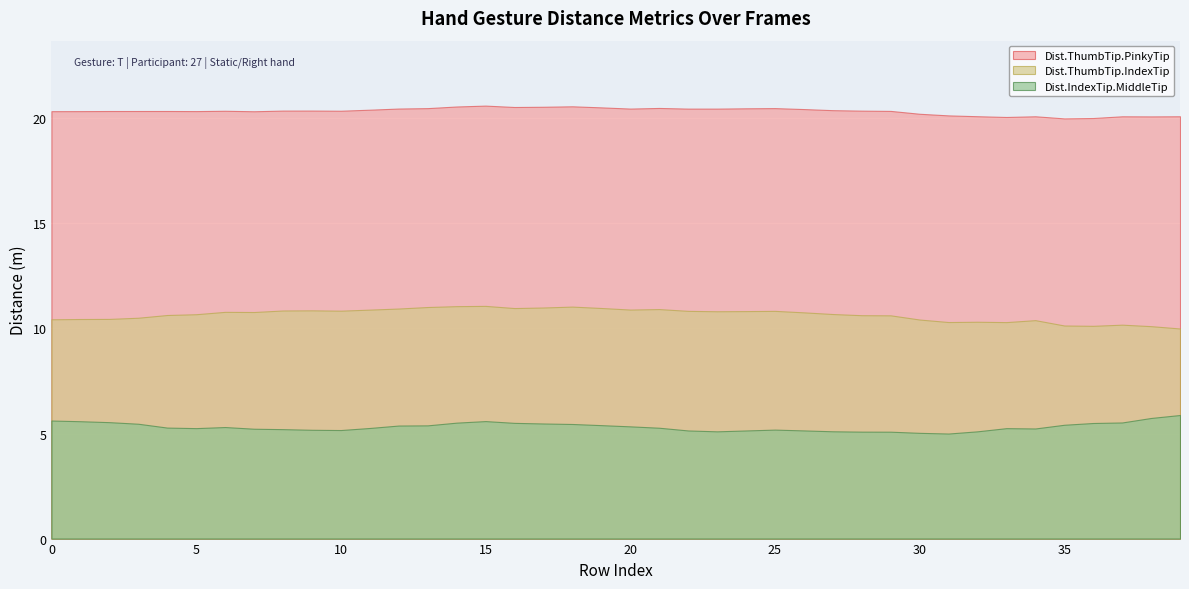

At which label is Dist.ThumbTip.IndexTip closest to 0?

39